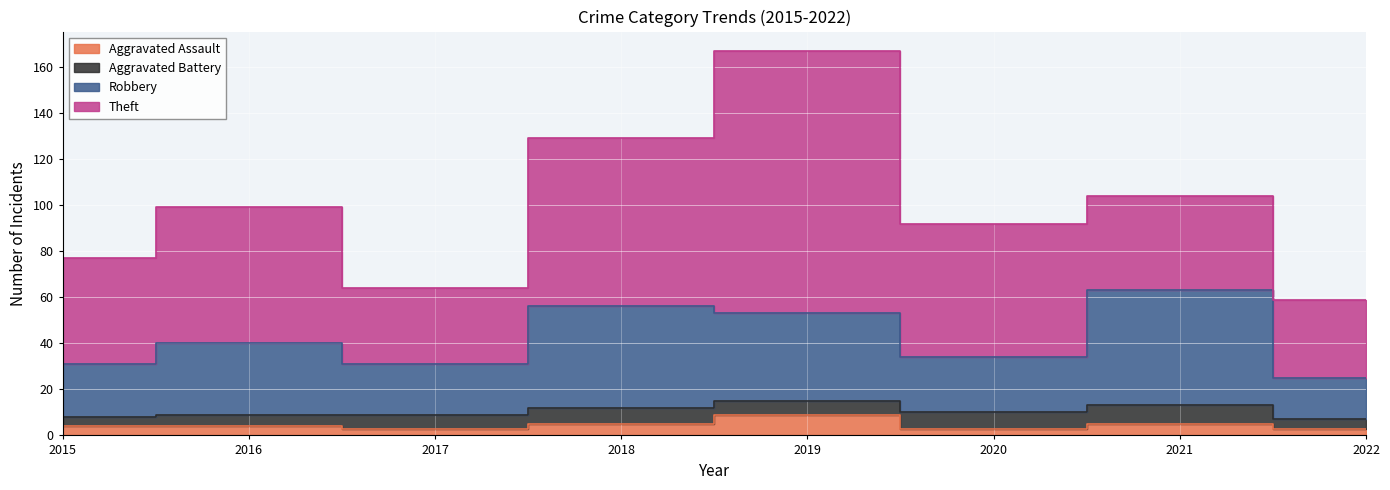

Does the chart display data point markers on the line(s)?

No